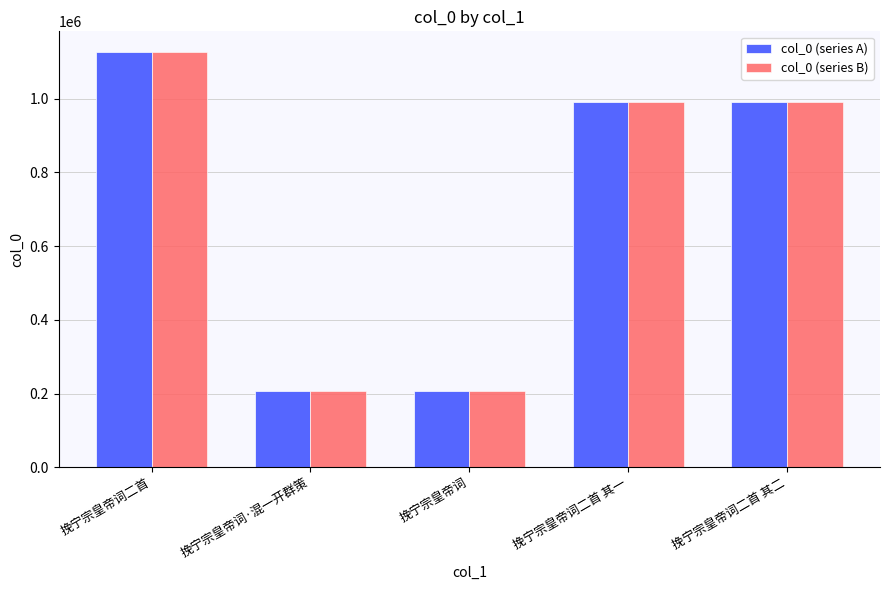

Is it true that col_0 (series A) equals 723897 at 挽宁宗皇帝词二首?

False